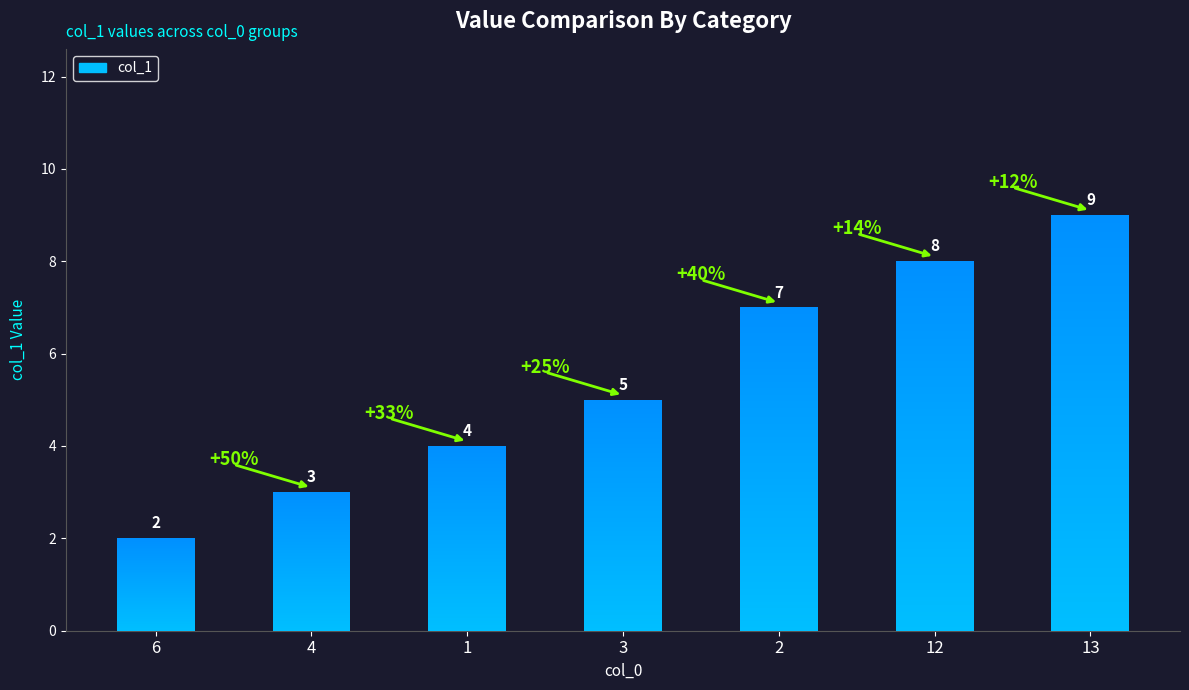

How many values are between 3 and 8?

5